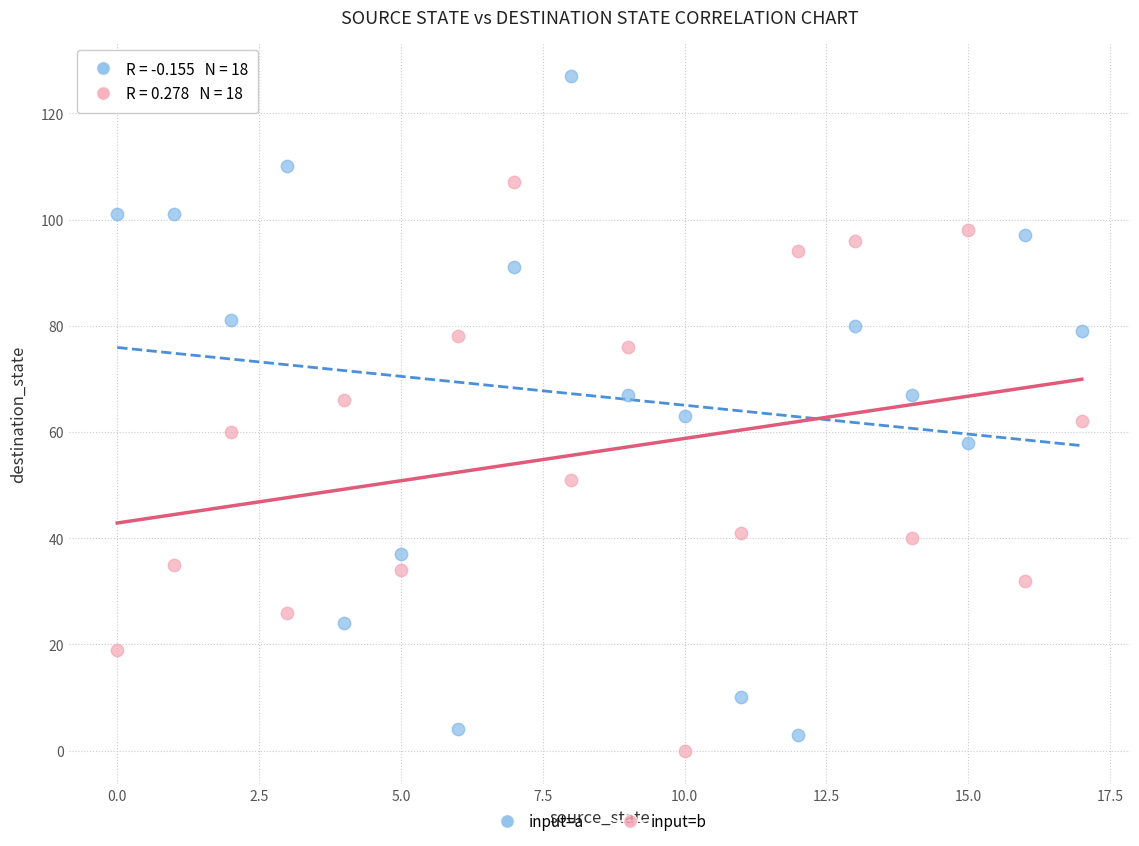

Across all data points, what is the range of Y values (max minus min)?

127